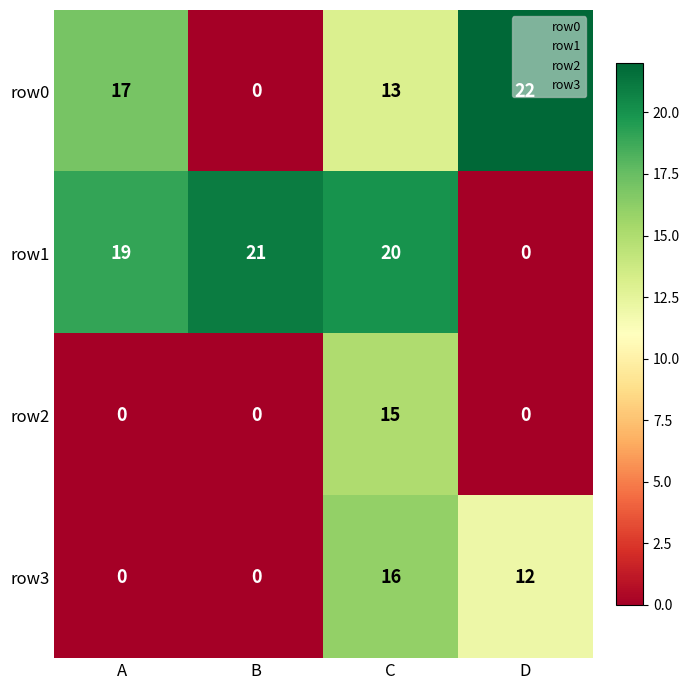

What is the sum of the row3 values at A and D?

12